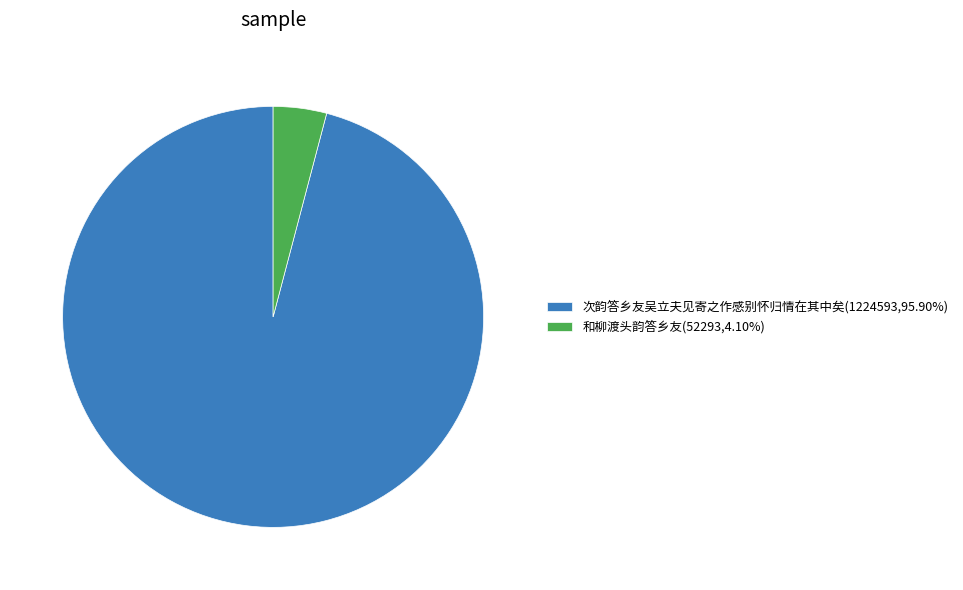

Is there a majority slice in this chart?

Yes